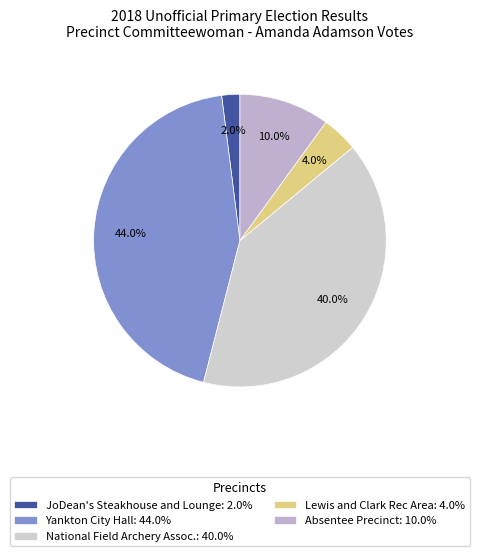

Which slice is the largest?

Yankton City Hall: 44.0%